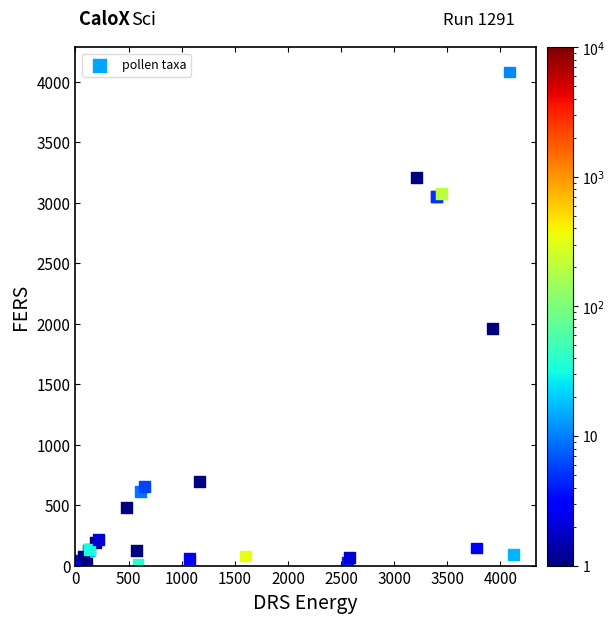

What Y value in the scatter plot is closest to 2043?

1960